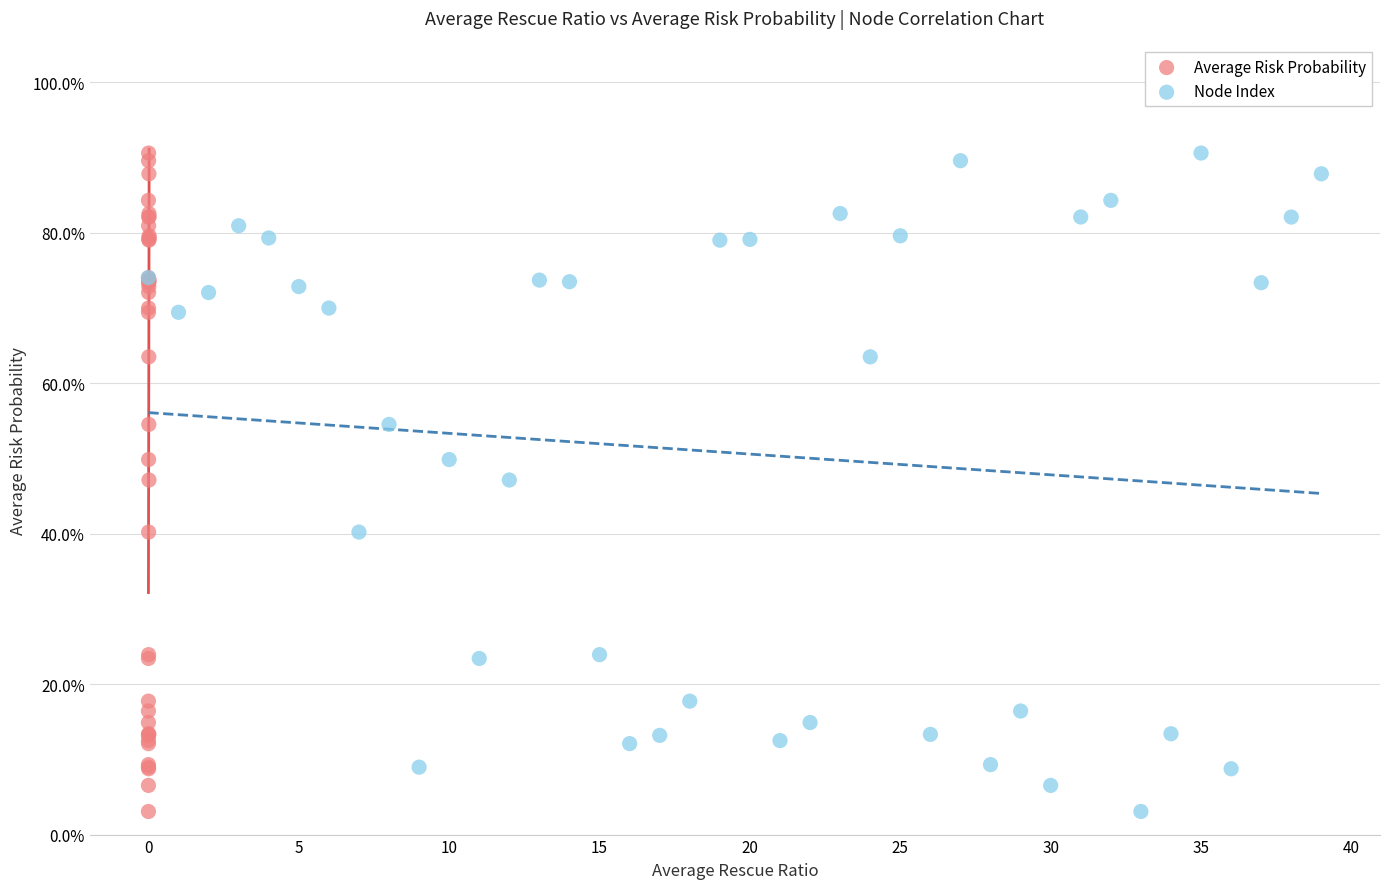

What are all the series names shown in the legend?

Average Risk Probability, Node Index